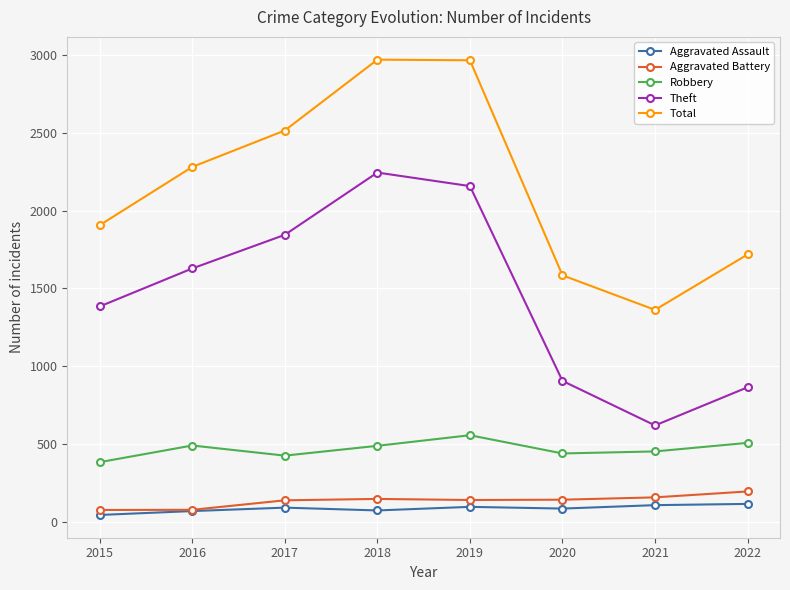

True or false: Total has a value of 1906 at 2015.

True